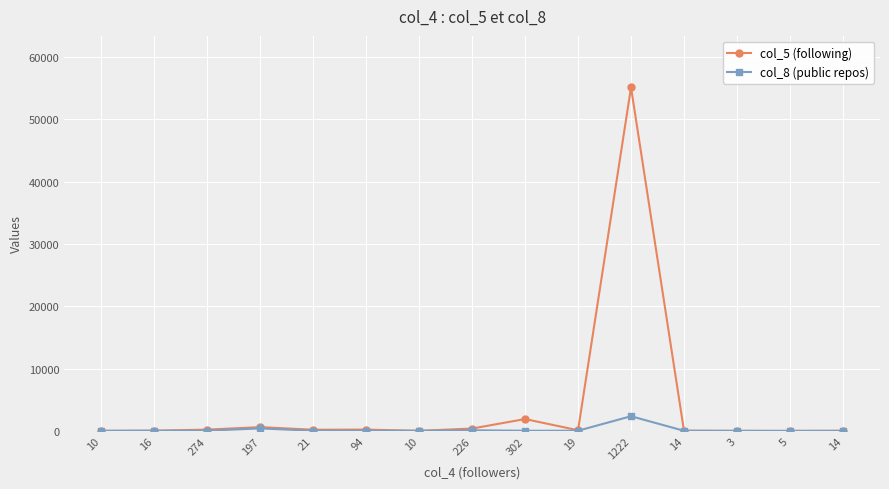

At which label is col_5 (following) closest to 27561?

302